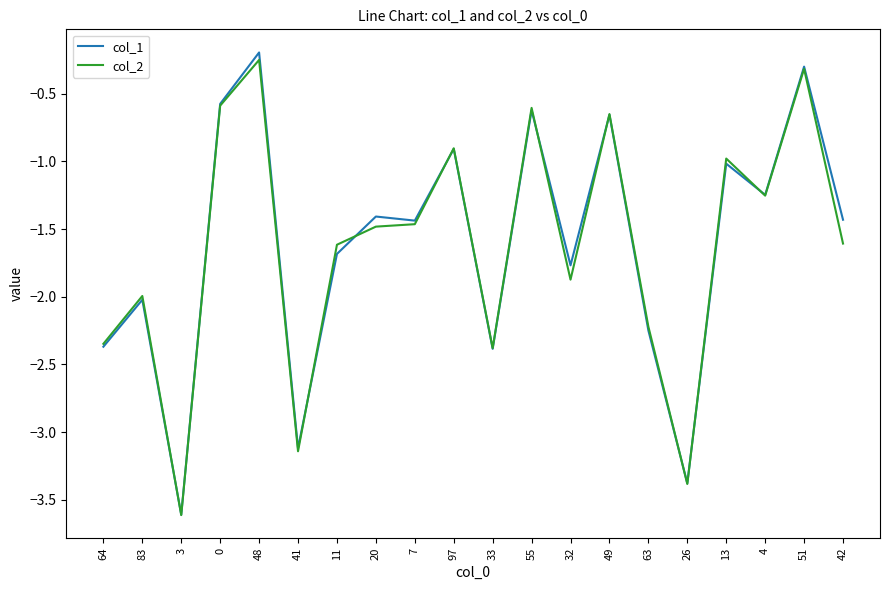

At which category does col_2 reach its first local peak?

83